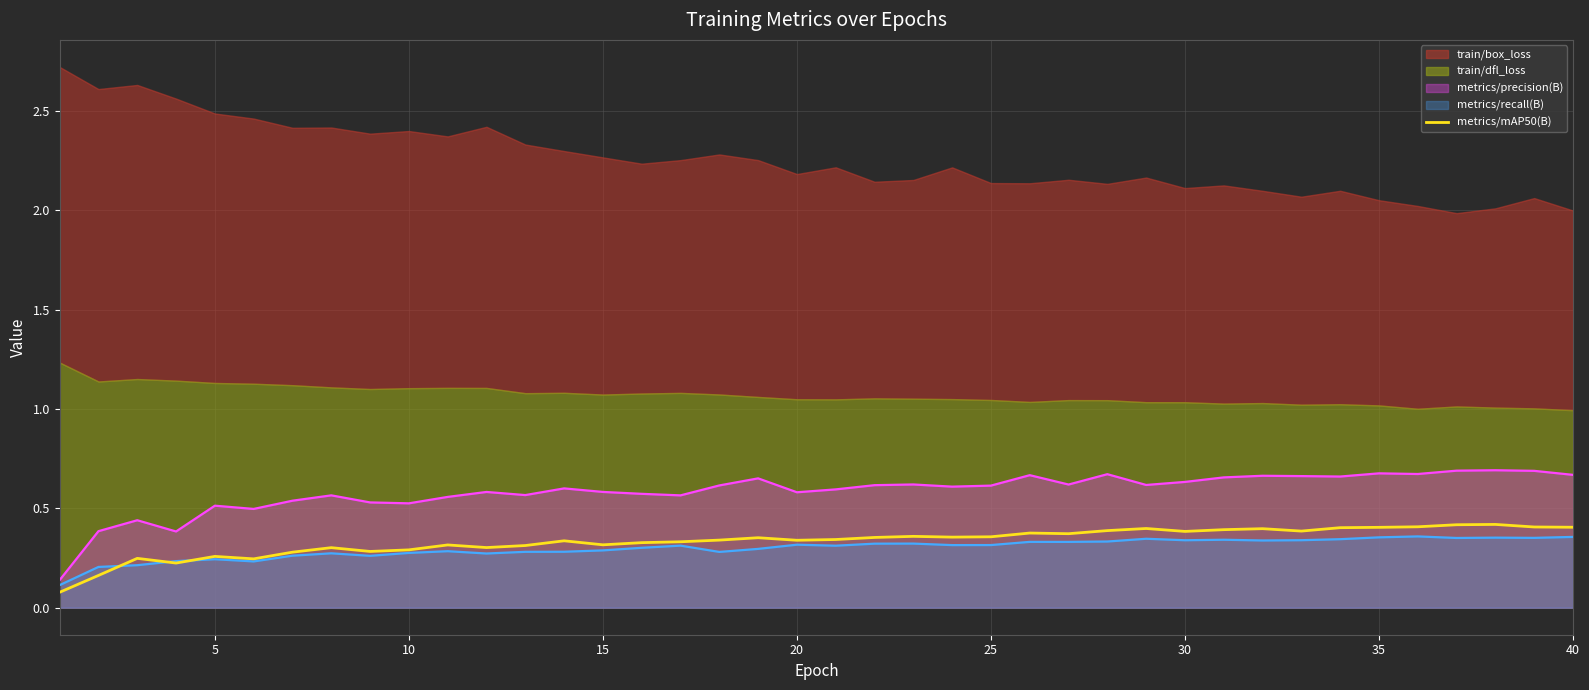

True or false: metrics/mAP50(B) and metrics/precision(B) intersect in this chart.

False